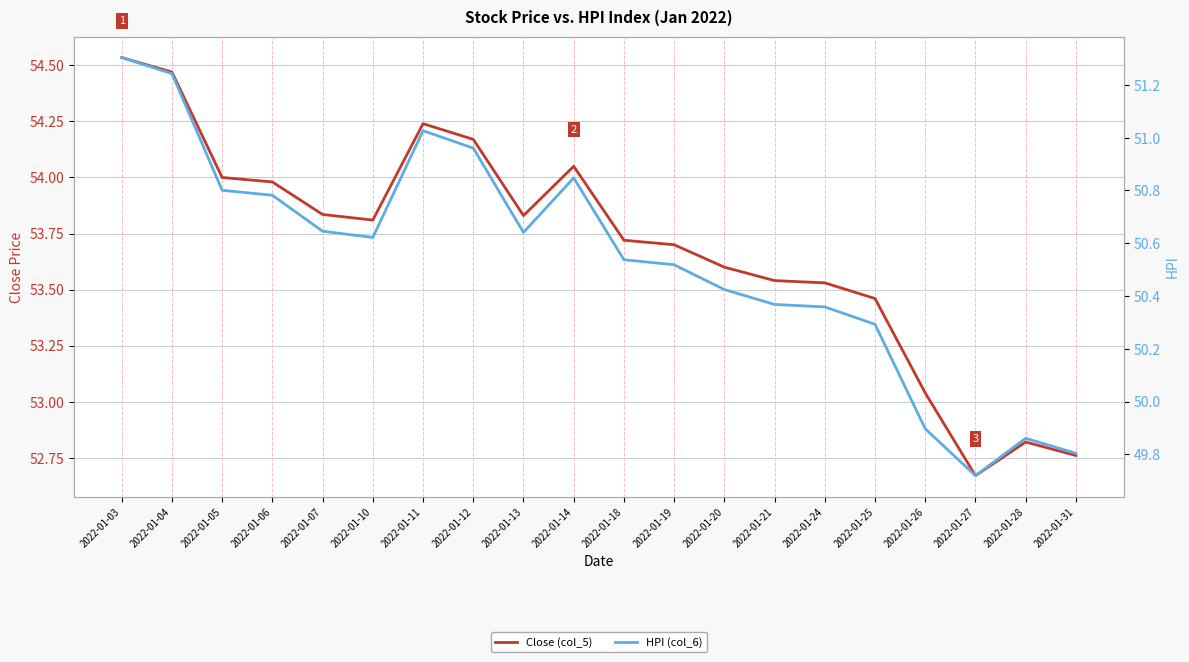

What is the maximum value shown in the chart?

54.5